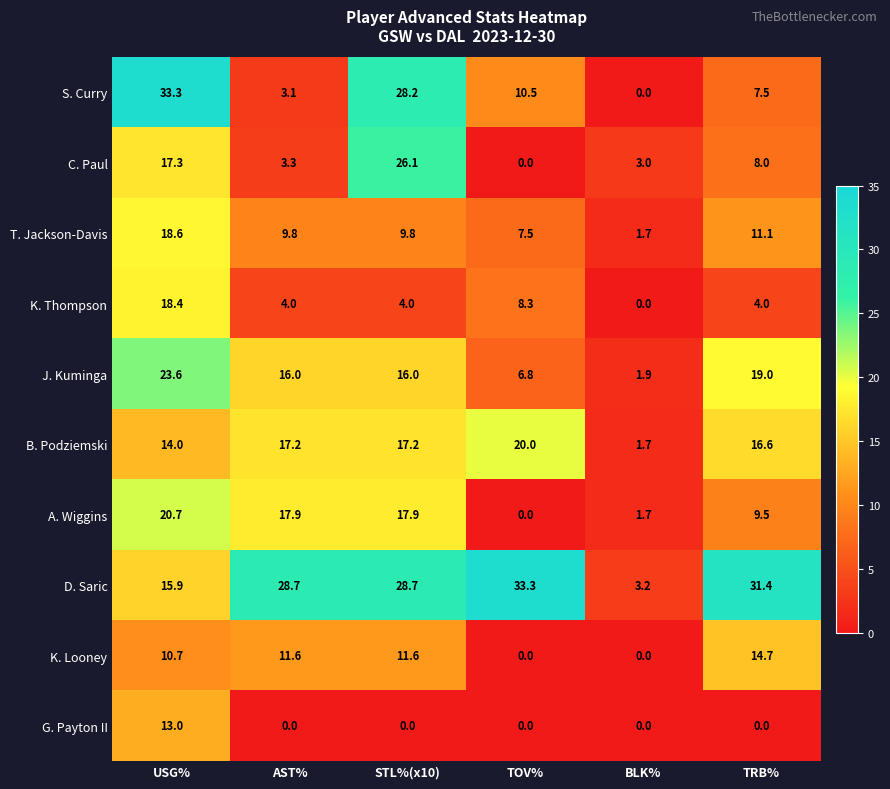

Count the number of categories in the chart.

6